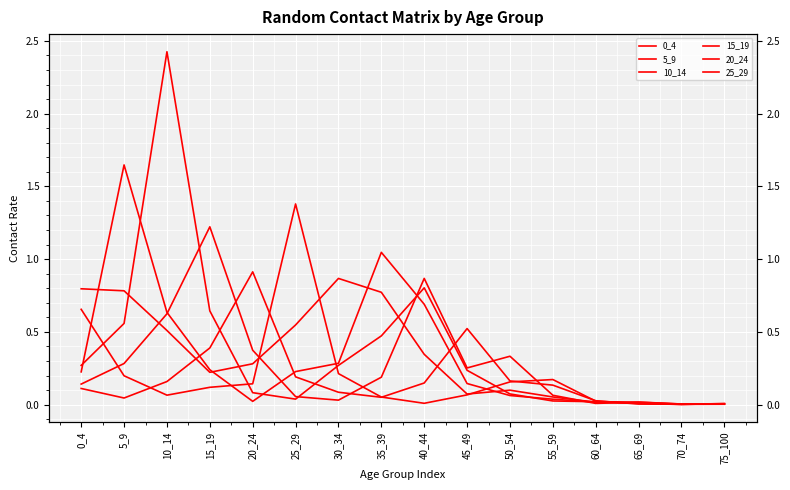

At which label does 15_19 reach its minimum?

70_74